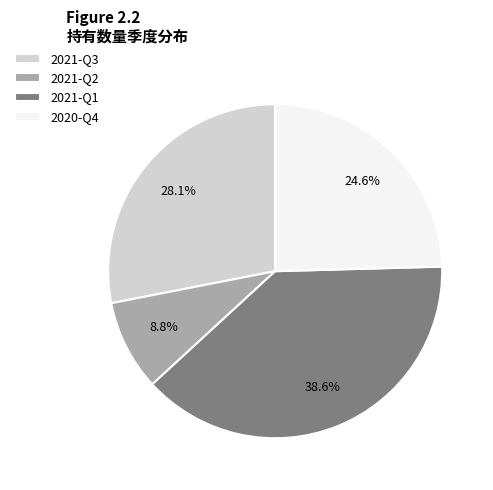

What percentage is NOT represented by 2021-Q1?

61.4%